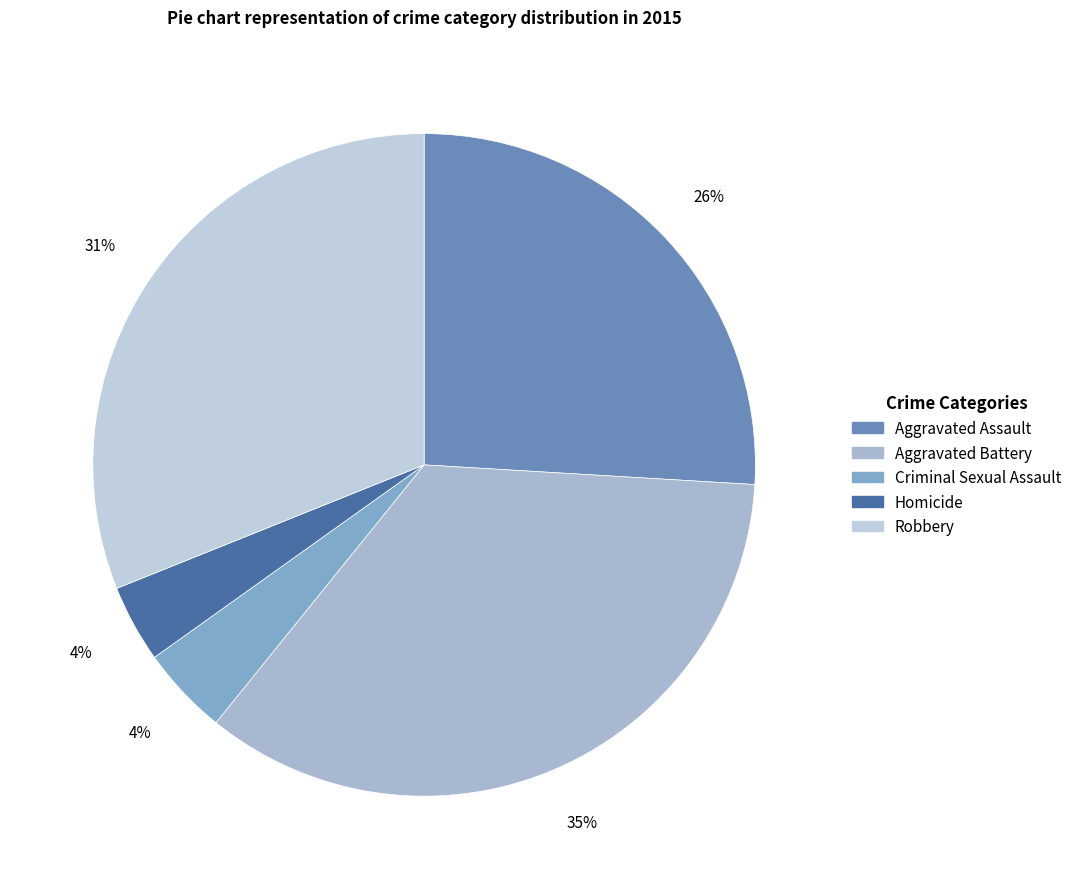

To the nearest percent, what is the average slice percentage?

20%